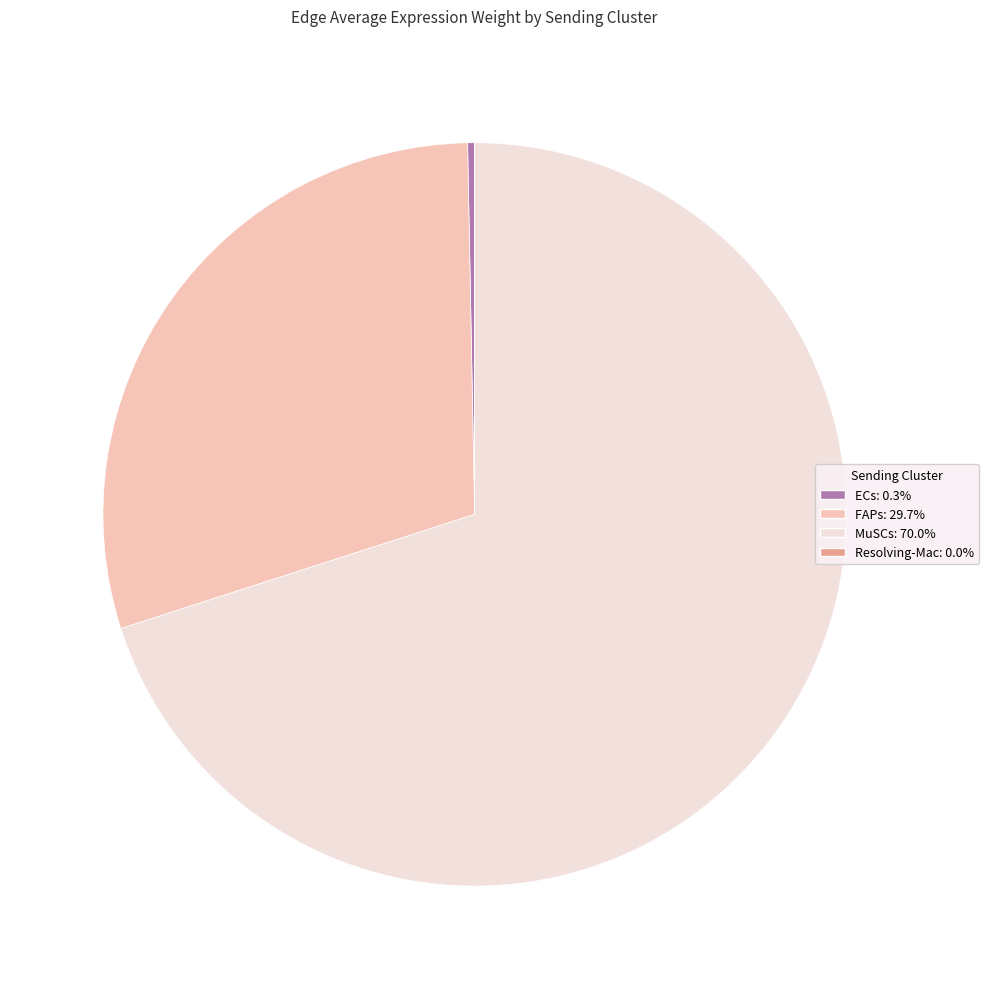

Does MuSCs: 70.0% account for over 50% of the chart?

Yes